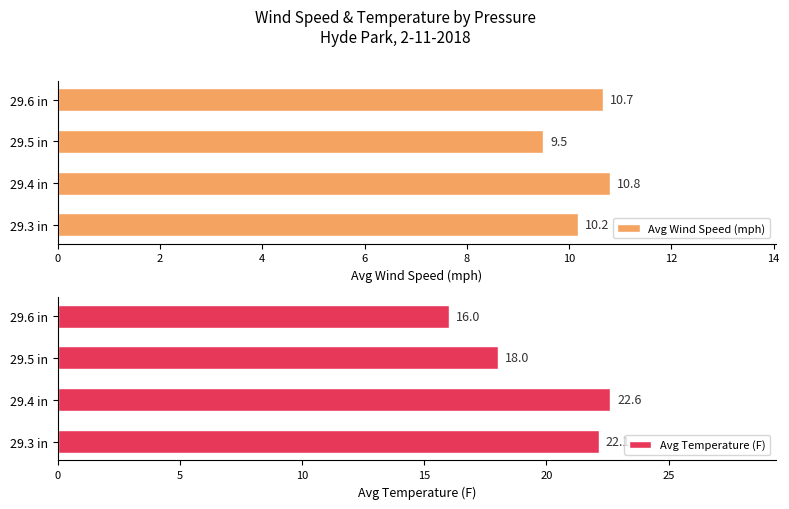

Reading left to right, transcribe all the data shown in this chart.

Avg Wind Speed (mph): 10.2	10.8	9.5	10.7
Avg Temperature (F): 22.1	22.6	18.0	16.0